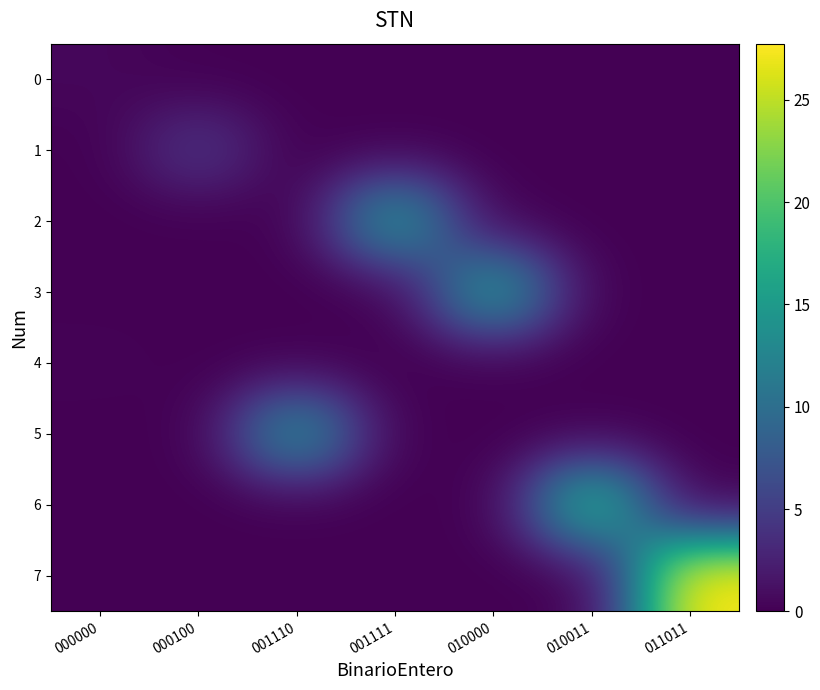

Reading right to left, extract all data points from this chart.

0: 011011=0.0	010011=0.0	010000=0.0	001111=0.0	001110=0.0	000100=0.0	000000=0.5
1: 011011=0.0	010011=0.0	010000=0.0	001111=0.0	001110=0.0	000100=4.5	000000=0.0
2: 011011=0.0	010011=0.0	010000=0.0	001111=15.5	001110=0.0	000100=0.0	000000=0.0
3: 011011=0.0	010011=0.0	010000=16.0	001111=0.0	001110=0.0	000100=0.0	000000=0.0
4: 011011=0.0	010011=0.0	010000=0.0	001111=0.0	001110=0.0	000100=0.0	000000=0.2
5: 011011=0.0	010011=0.0	010000=0.0	001111=0.0	001110=14.5	000100=0.0	000000=0.0
6: 011011=0.0	010011=19.2	010000=0.0	001111=0.0	001110=0.0	000100=0.0	000000=0.0
7: 011011=27.8	010011=0.0	010000=0.0	001111=0.0	001110=0.0	000100=0.0	000000=0.0